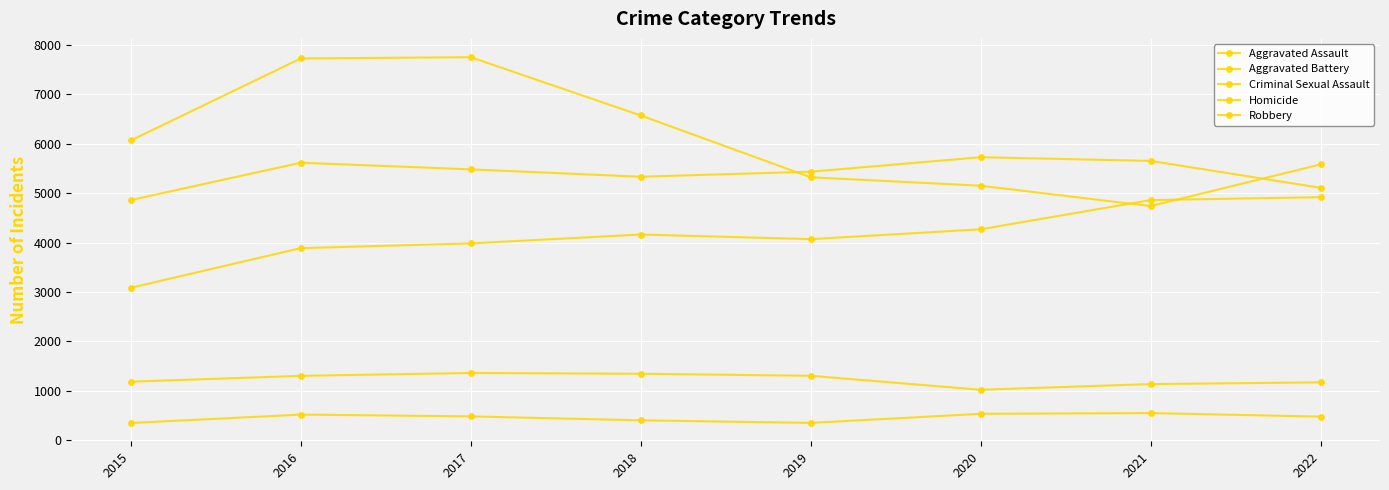

Which series has the widest spread of values?

Robbery